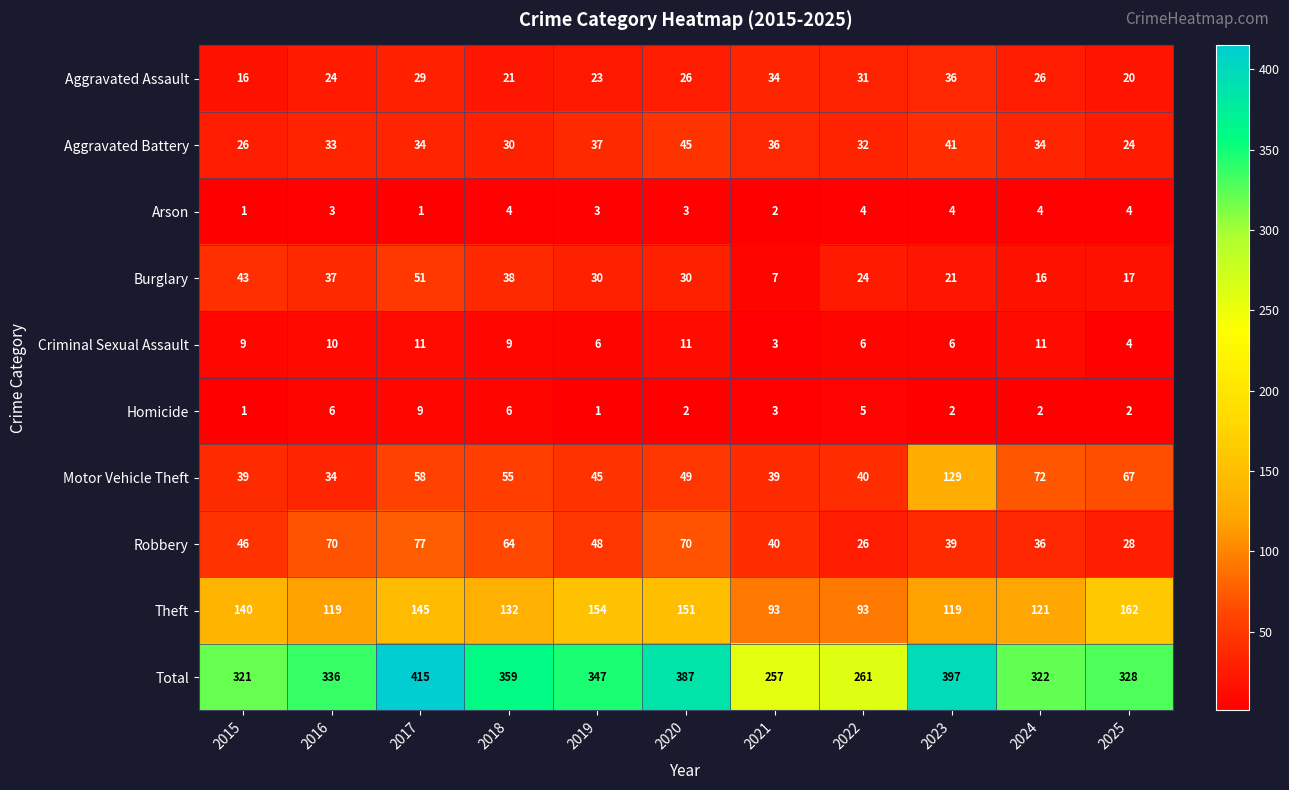

How many categories are shown in the chart?

11